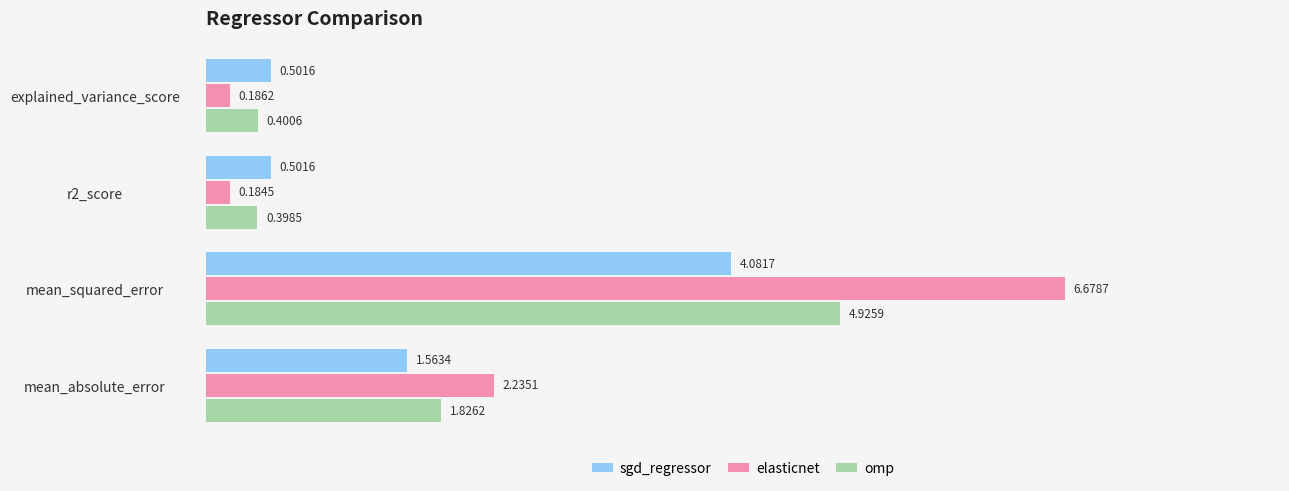

What are all the series names shown in the legend?

sgd_regressor, elasticnet, omp